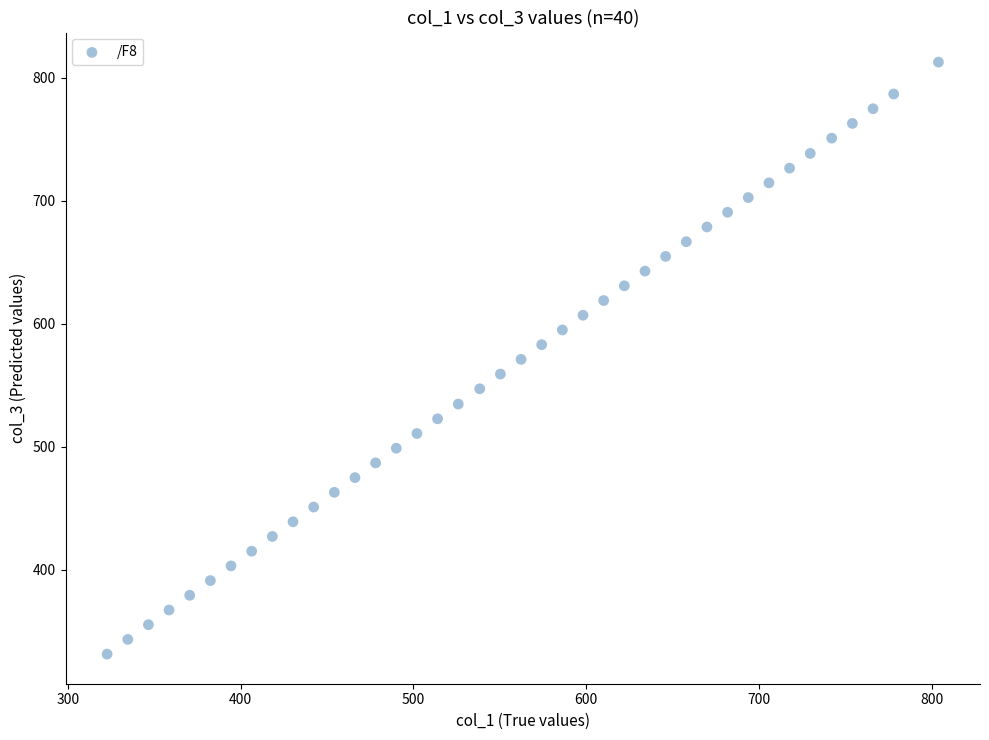

What is the range of X values (max minus min)?

481.2